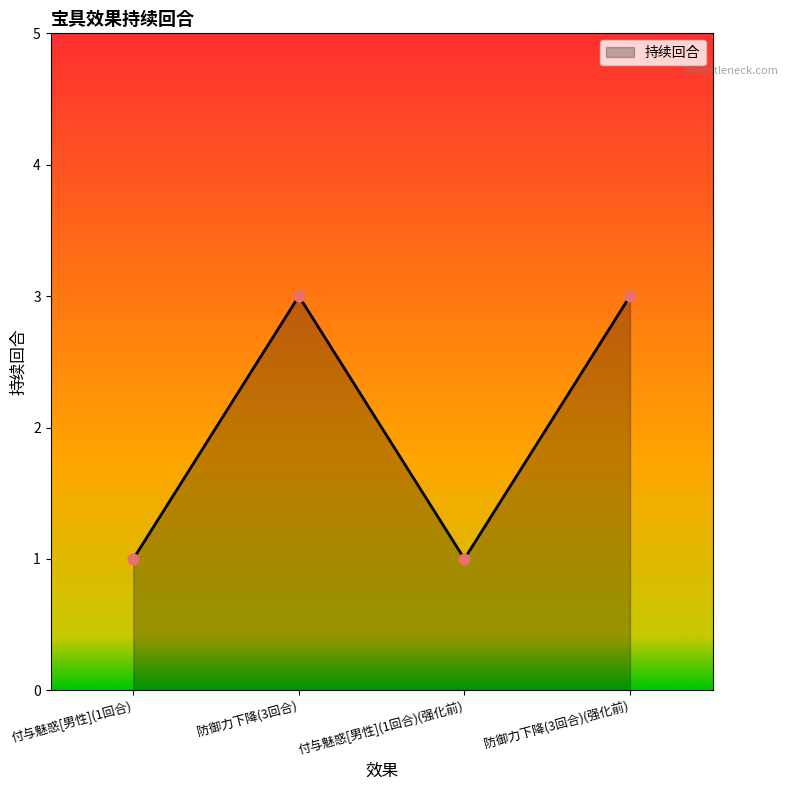

Which has a higher value, 防御力下降(3回合) or 付与魅惑[男性](1回合)?

防御力下降(3回合)